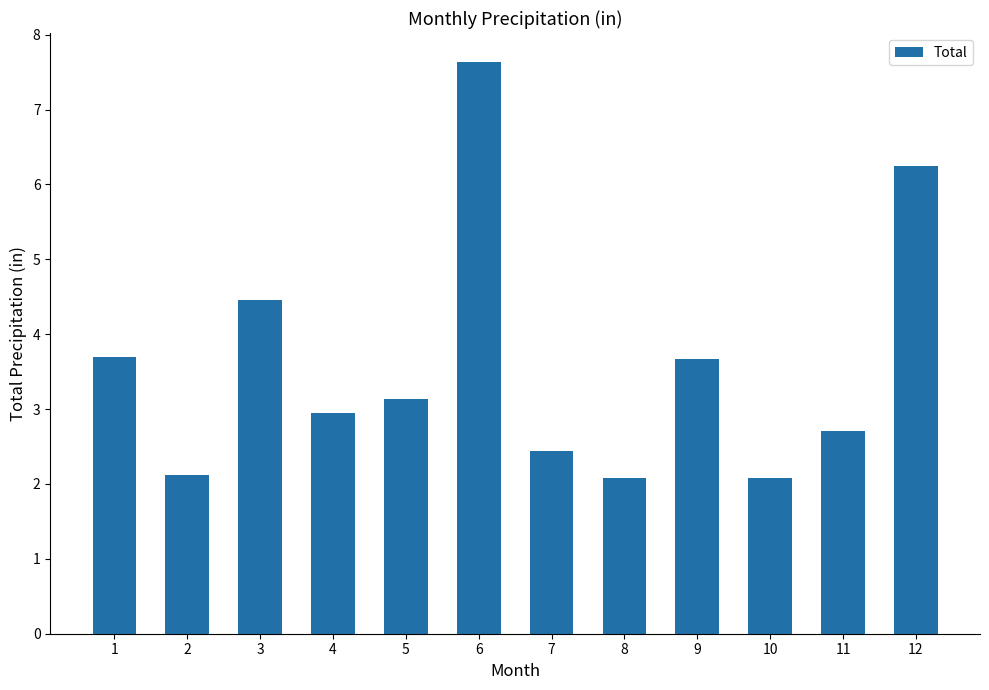

At which label does the data first exceed 3?

1